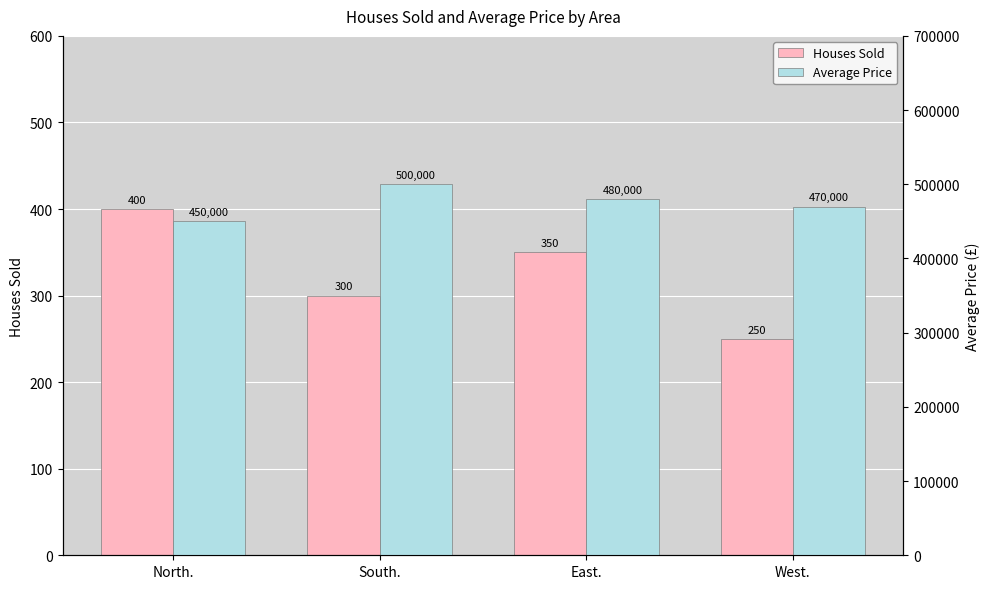

Are the bars horizontal?

No